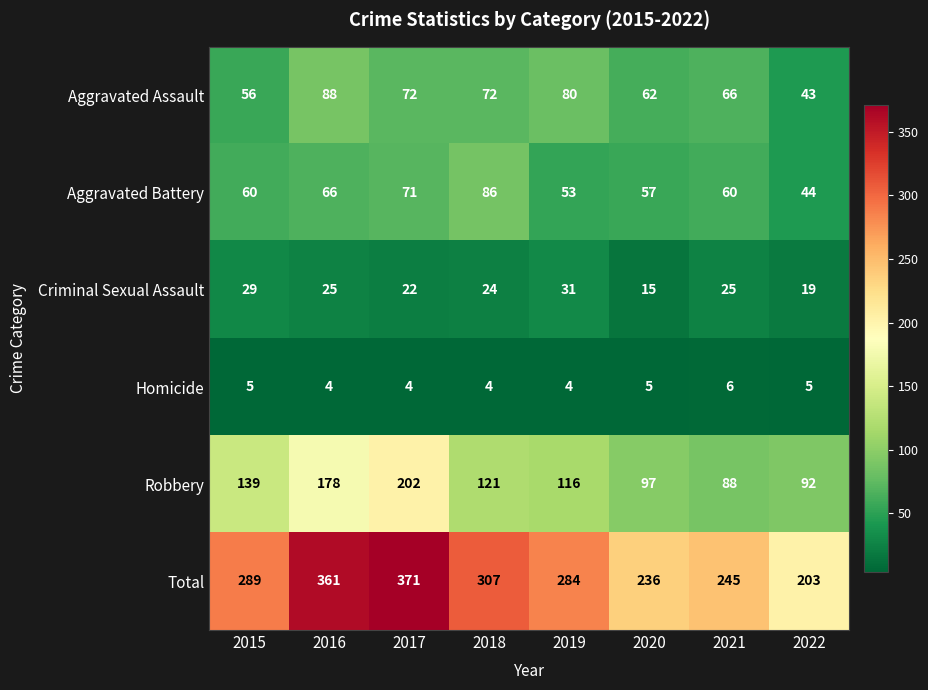

What is the difference between the highest and lowest values at 2022?

198